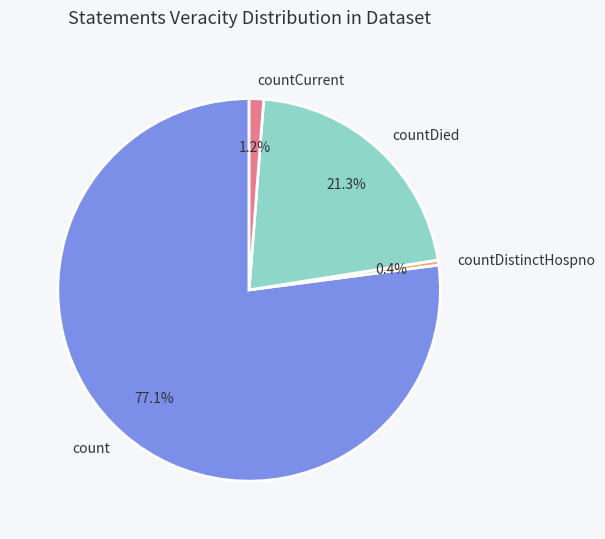

To the nearest percent, what is the difference between the countDied and countCurrent slice percentages?

20%